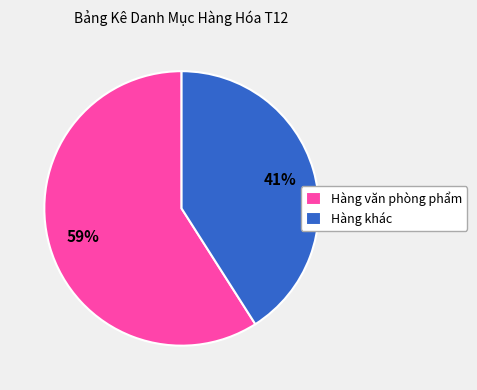

What is the smallest slice in the pie chart?

Hàng khác